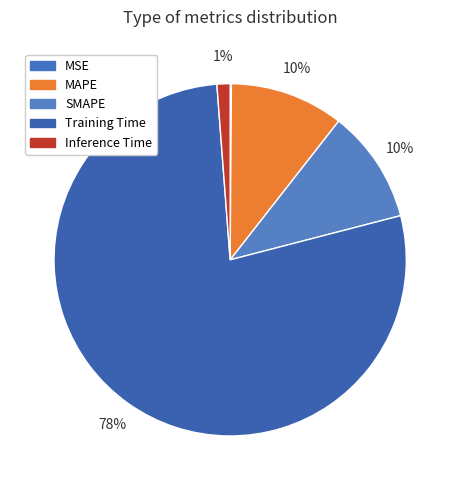

What is the majority slice?

Training Time